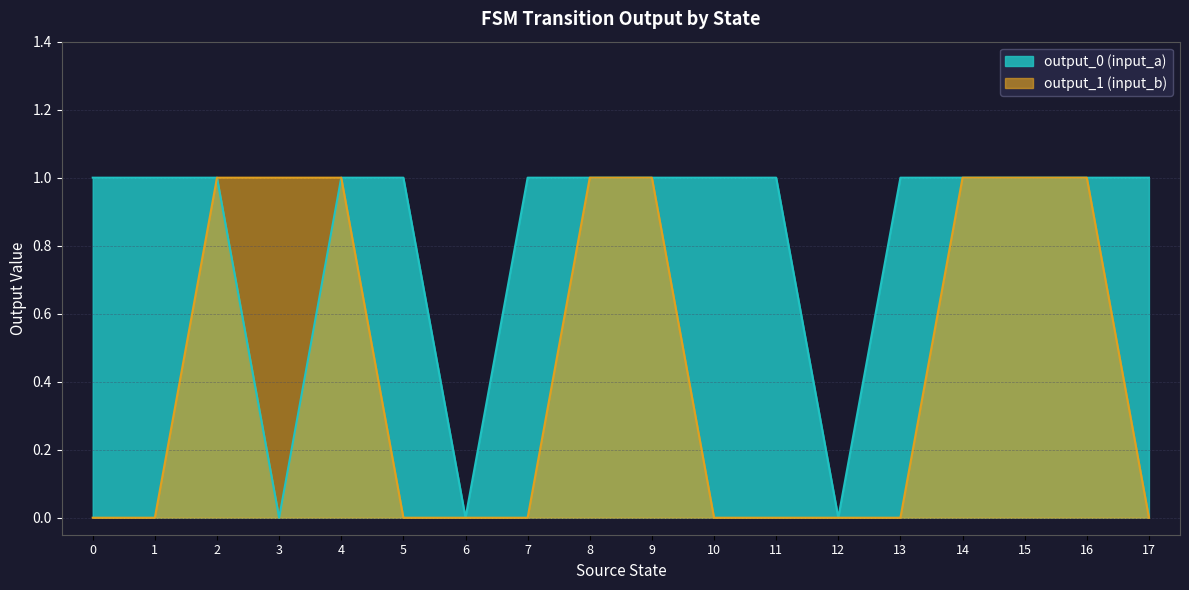

How many values in the output_0 (input_a) series are below 1?

3